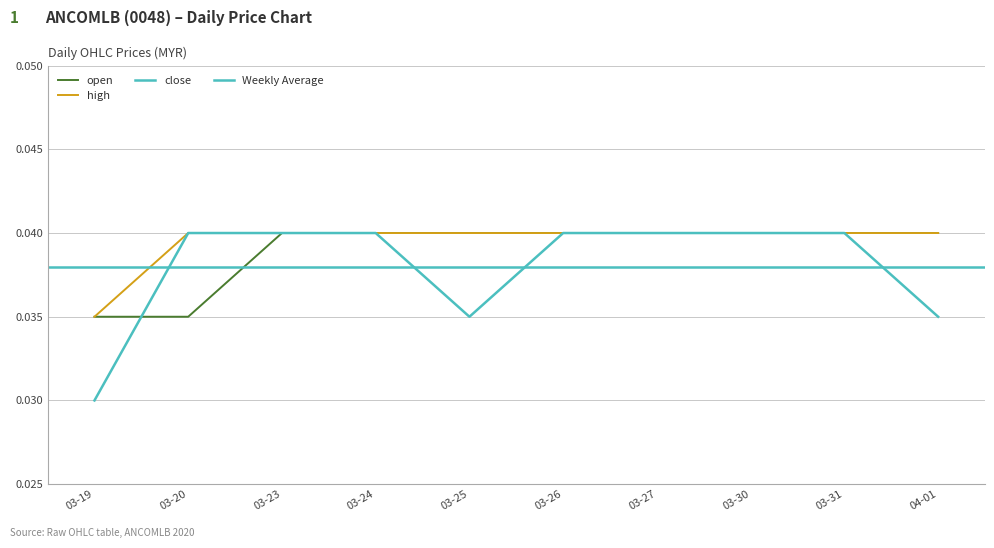

What is the sum of all open values?

0.4